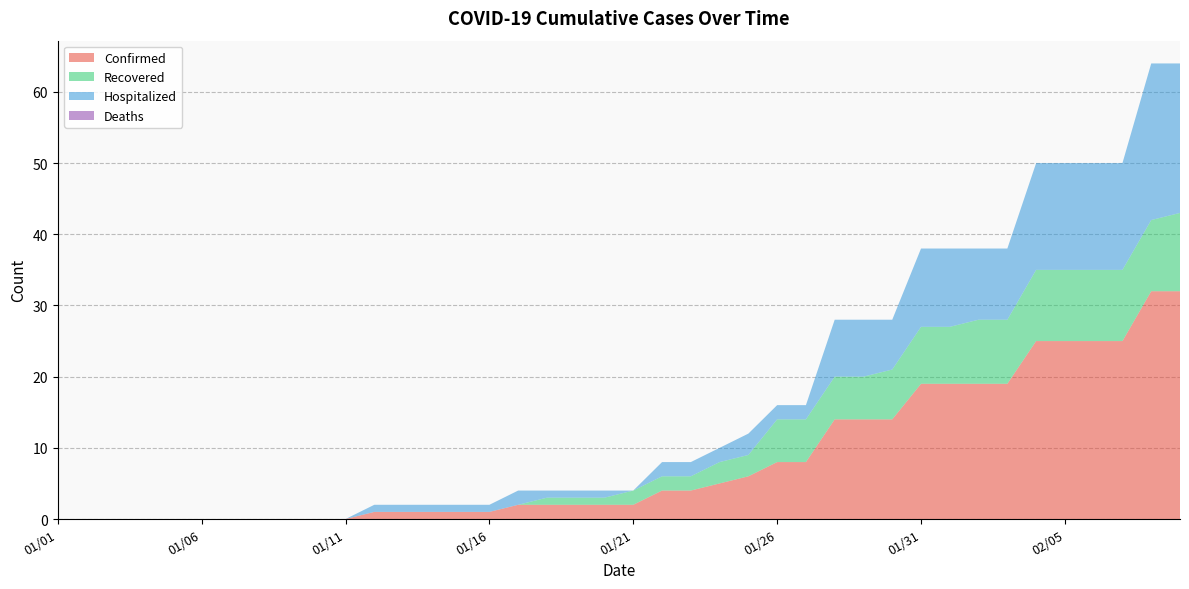

Reading left to right, transcribe all the data shown in this chart.

Confirmed: 01/01=0	01/02=0	01/03=0	01/04=0	01/05=0	01/06=0	01/07=0	01/08=0	01/09=0	01/10=0	01/11=0	01/12=1	01/13=1	01/14=1	01/15=1	01/16=1	01/17=2	01/18=2	01/19=2	01/20=2	01/21=2	01/22=4	01/23=4	01/24=5	01/25=6	01/26=8	01/27=8	01/28=14	01/29=14	01/30=14	01/31=19	02/01=19	02/02=19	02/03=19	02/04=25	02/05=25	02/06=25	02/07=25	02/08=32	02/09=32
Recovered: 01/01=0	01/02=0	01/03=0	01/04=0	01/05=0	01/06=0	01/07=0	01/08=0	01/09=0	01/10=0	01/11=0	01/12=0	01/13=0	01/14=0	01/15=0	01/16=0	01/17=0	01/18=1	01/19=1	01/20=1	01/21=2	01/22=2	01/23=2	01/24=3	01/25=3	01/26=6	01/27=6	01/28=6	01/29=6	01/30=7	01/31=8	02/01=8	02/02=9	02/03=9	02/04=10	02/05=10	02/06=10	02/07=10	02/08=10	02/09=11
Hospitalized: 01/01=0	01/02=0	01/03=0	01/04=0	01/05=0	01/06=0	01/07=0	01/08=0	01/09=0	01/10=0	01/11=0	01/12=1	01/13=1	01/14=1	01/15=1	01/16=1	01/17=2	01/18=1	01/19=1	01/20=1	01/21=0	01/22=2	01/23=2	01/24=2	01/25=3	01/26=2	01/27=2	01/28=8	01/29=8	01/30=7	01/31=11	02/01=11	02/02=10	02/03=10	02/04=15	02/05=15	02/06=15	02/07=15	02/08=22	02/09=21
Deaths: 01/01=0	01/02=0	01/03=0	01/04=0	01/05=0	01/06=0	01/07=0	01/08=0	01/09=0	01/10=0	01/11=0	01/12=0	01/13=0	01/14=0	01/15=0	01/16=0	01/17=0	01/18=0	01/19=0	01/20=0	01/21=0	01/22=0	01/23=0	01/24=0	01/25=0	01/26=0	01/27=0	01/28=0	01/29=0	01/30=0	01/31=0	02/01=0	02/02=0	02/03=0	02/04=0	02/05=0	02/06=0	02/07=0	02/08=0	02/09=0